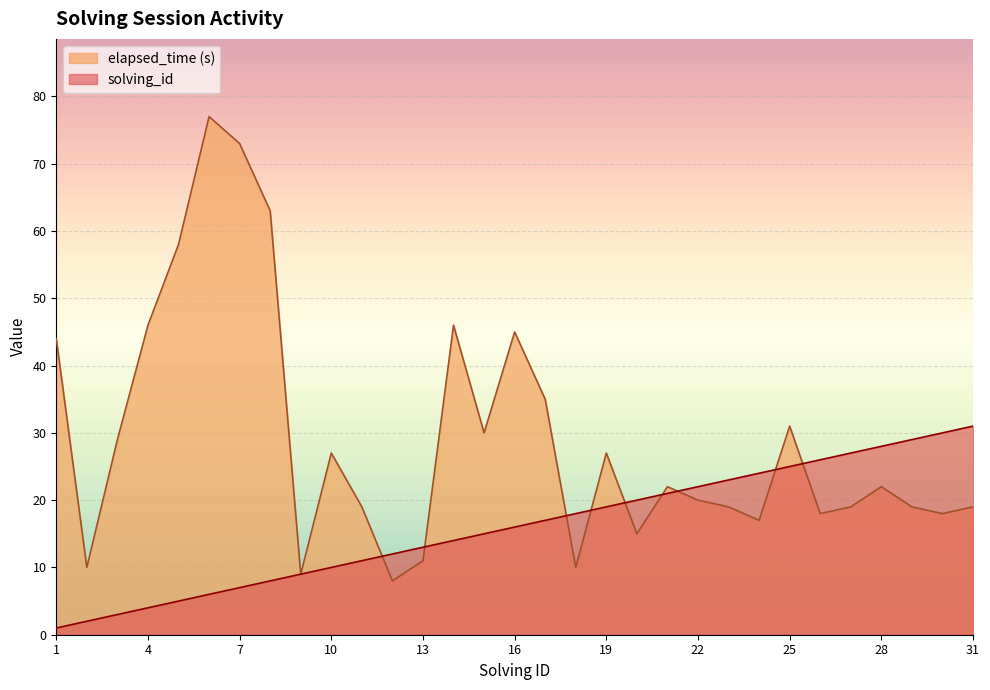

Rank the series by their average value, from highest to lowest.

elapsed_time (s), solving_id